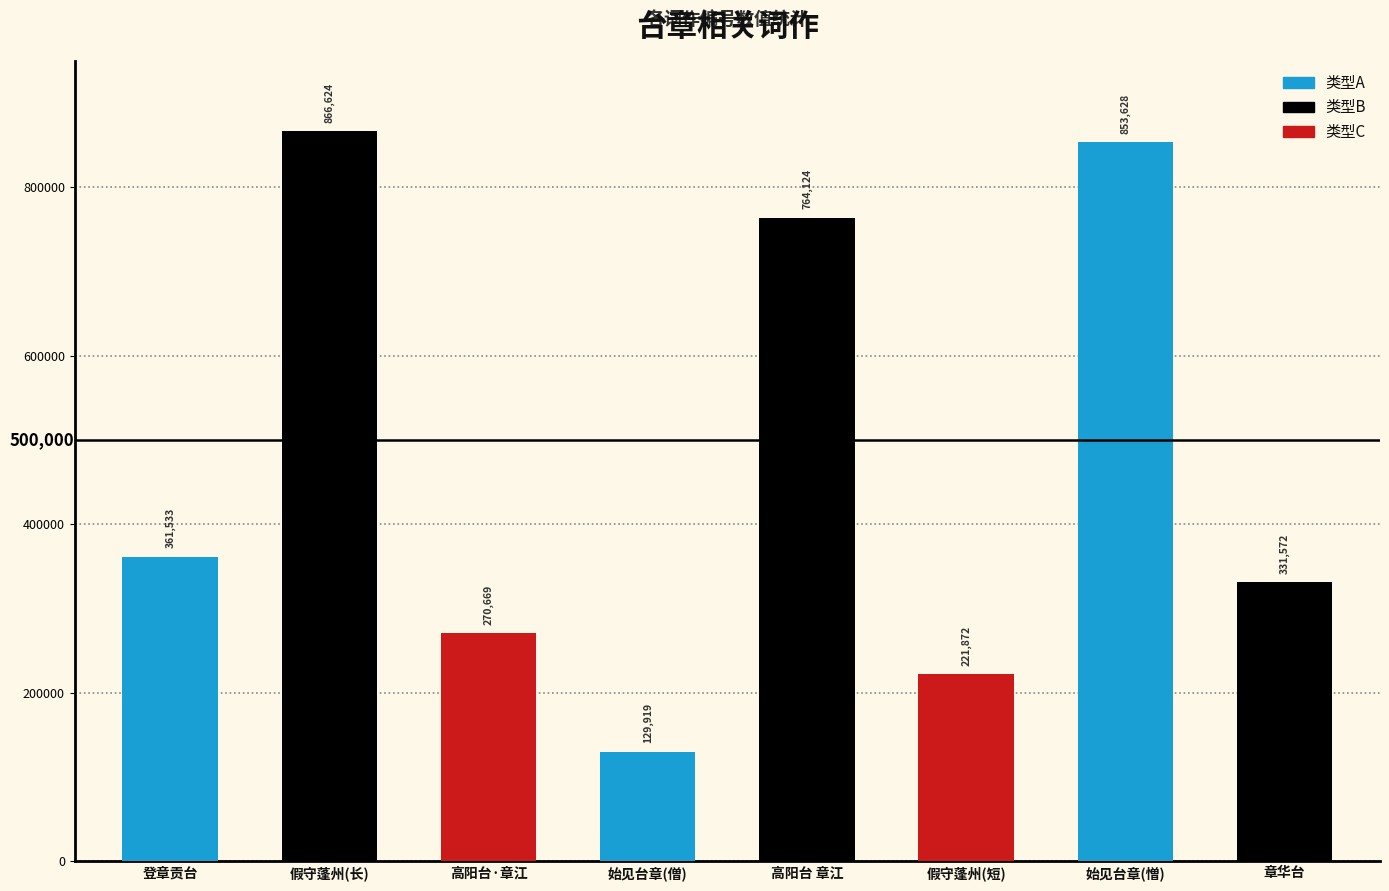

Between 章华台 and 假守蓬州(长), which is larger?

假守蓬州(长)